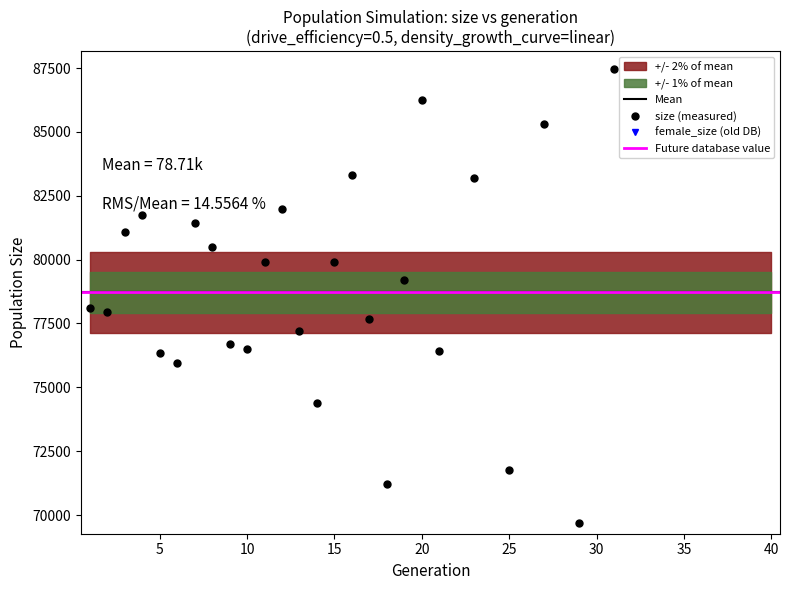

Does the chart display data point markers on the line(s)?

Yes